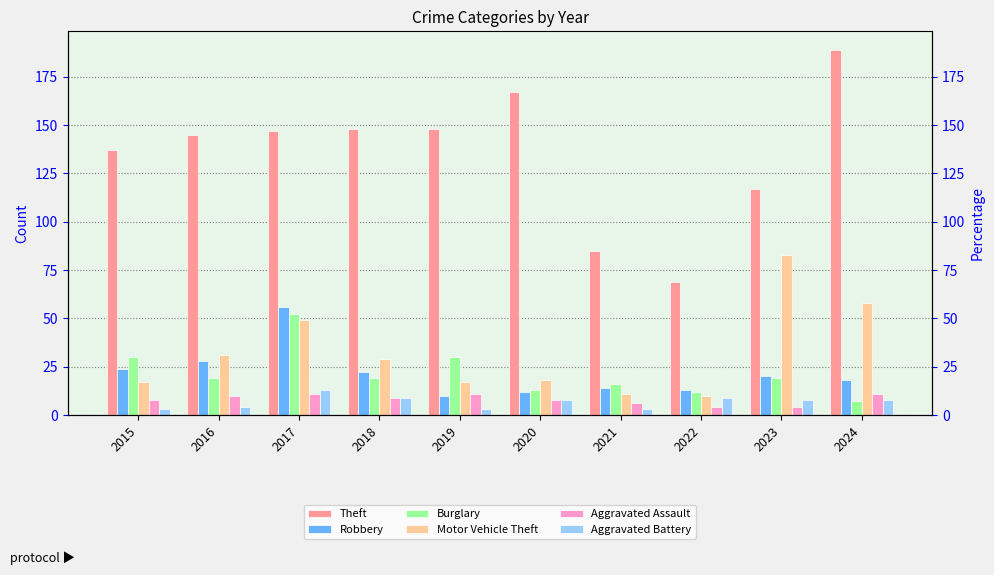

The Burglary series shows 25 at 2021. True or false?

False